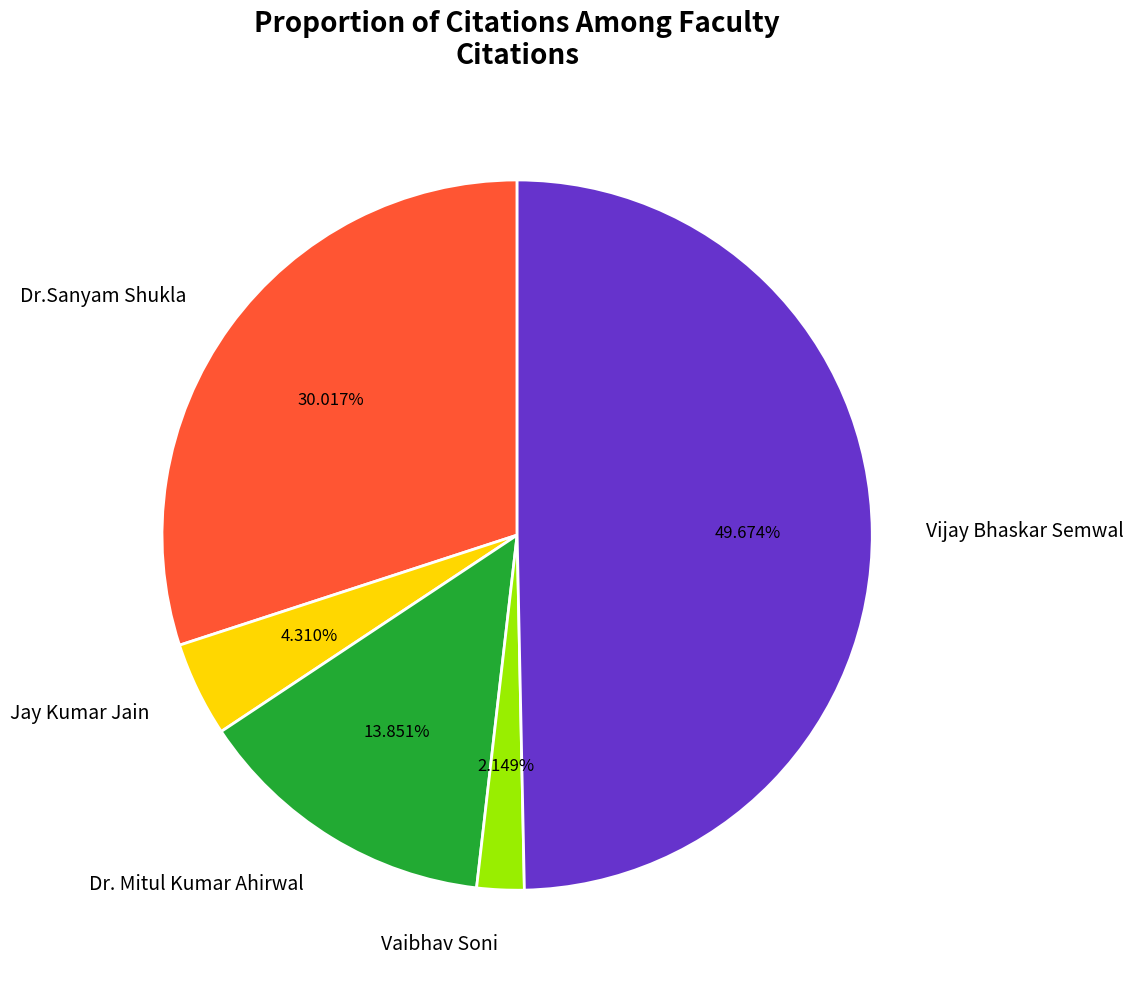

To the nearest percent, what percentage of the pie is Jay Kumar Jain?

4%